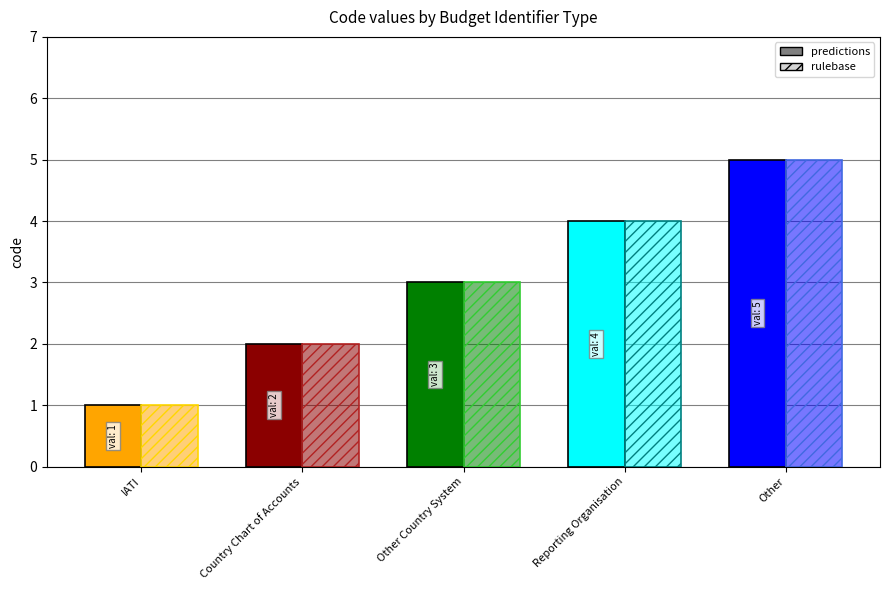

What is the label of the 4th bar from the left?

Reporting Organisation